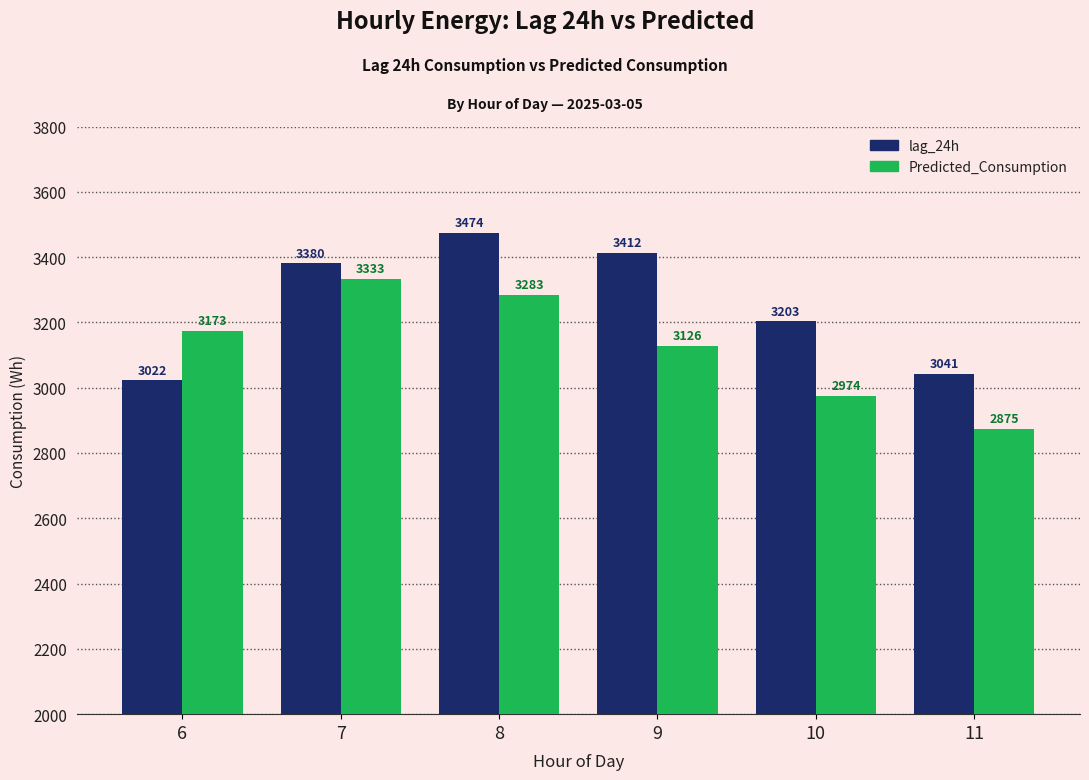

Are the bars horizontal?

No